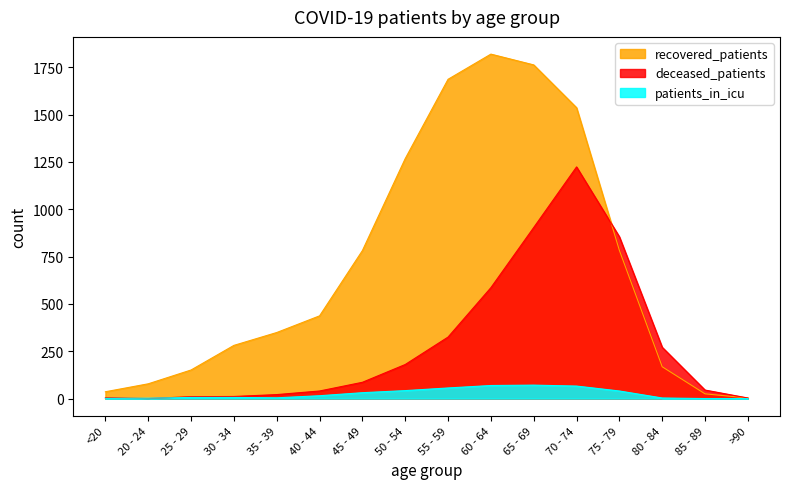

What is the spread (max minus min) of values at 70 - 74?

1471